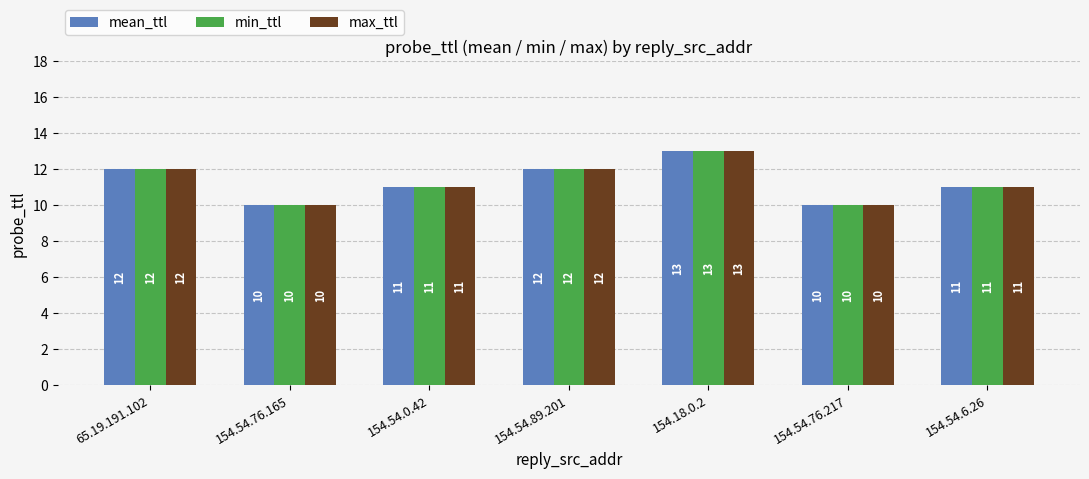

What is the sum of all min_ttl values?

79